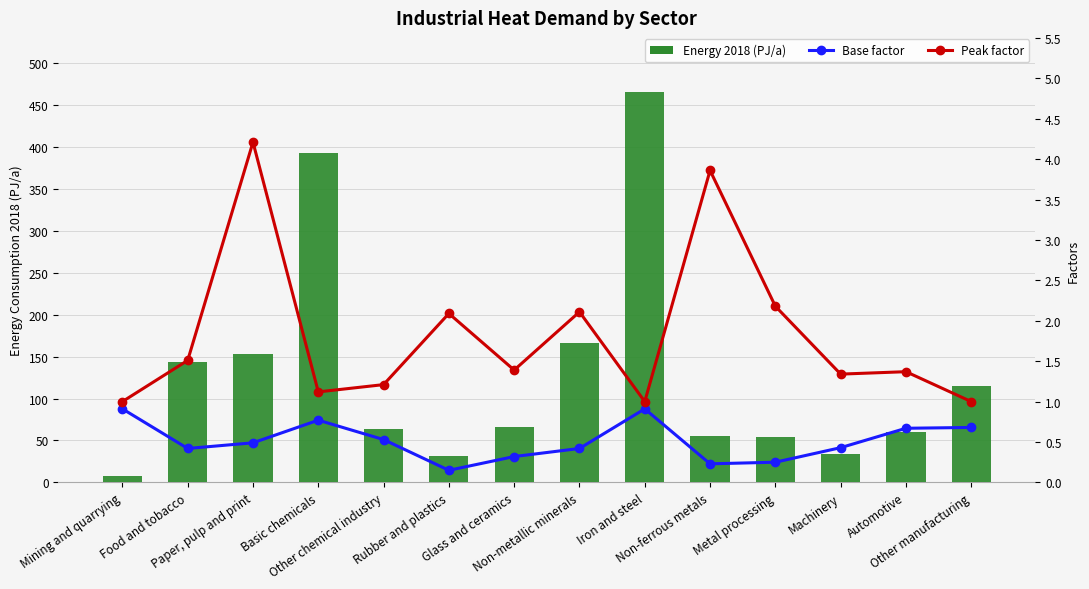

Where is Energy 2018 (PJ/a) nearest to the value 236?

Non-metallic minerals